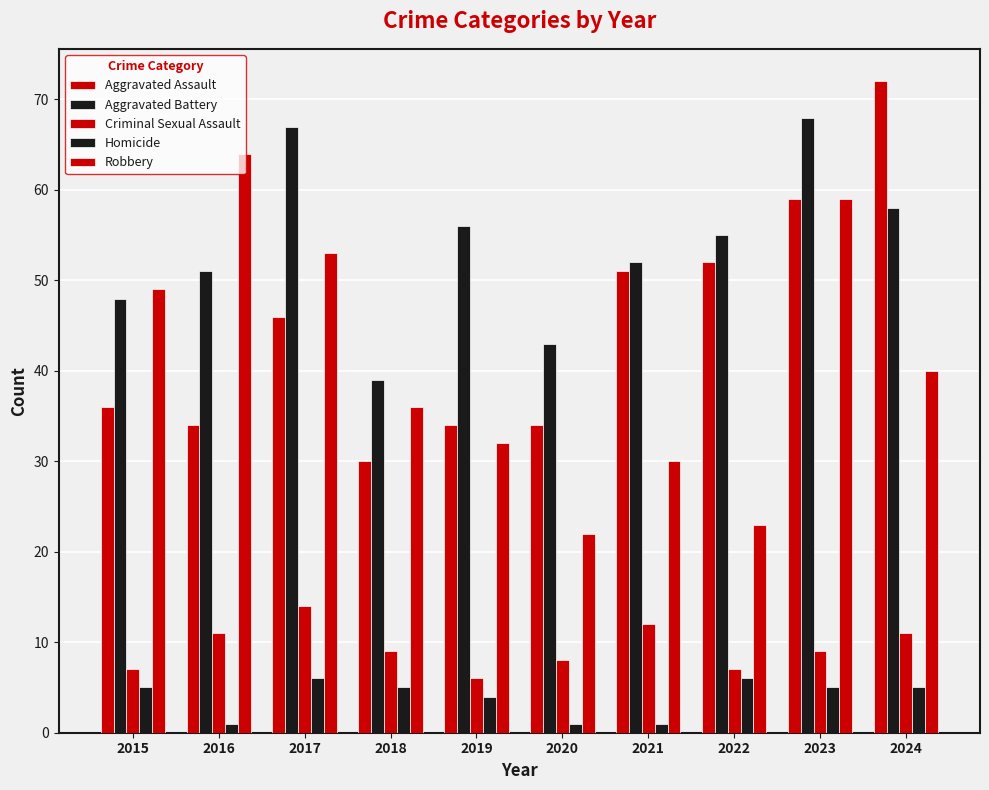

Count the number of categories in the chart.

10